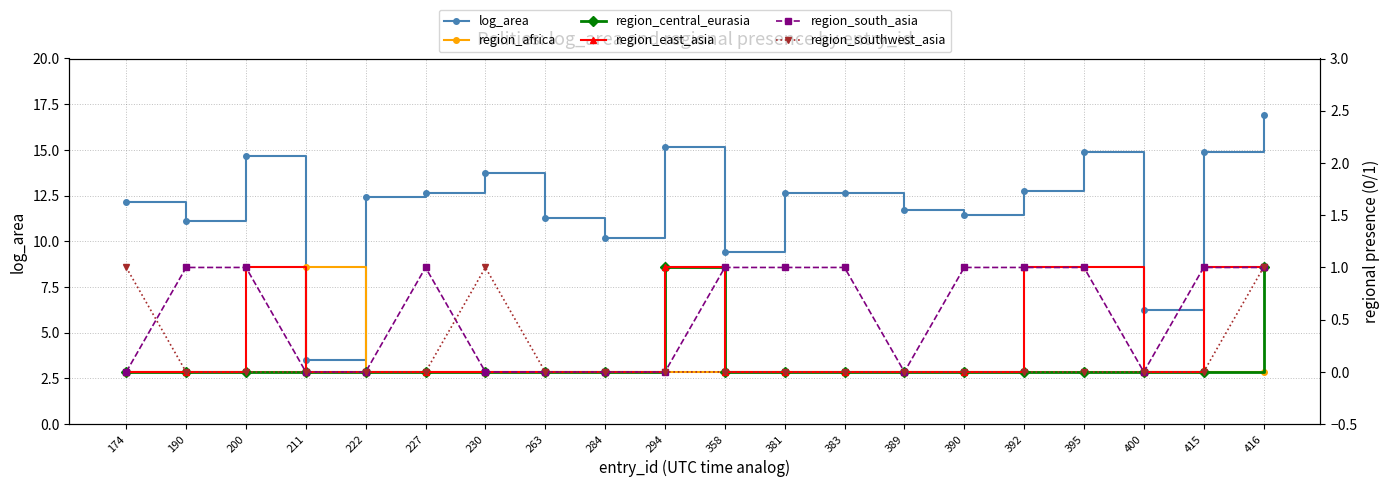

What is the sum of all log_area values?

240.4